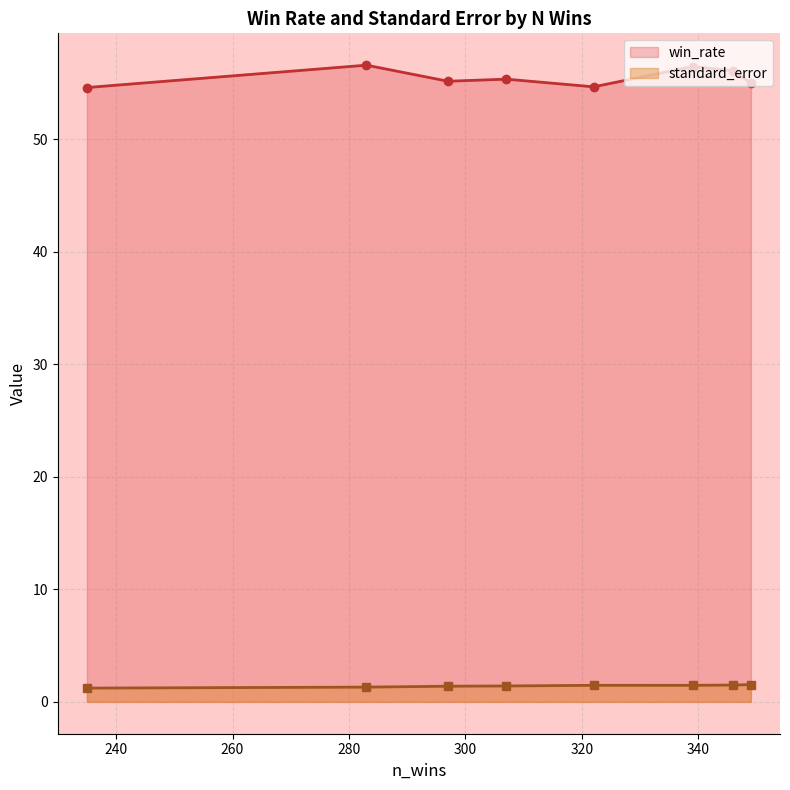

List the series in order of their overall mean, highest first.

win_rate, standard_error